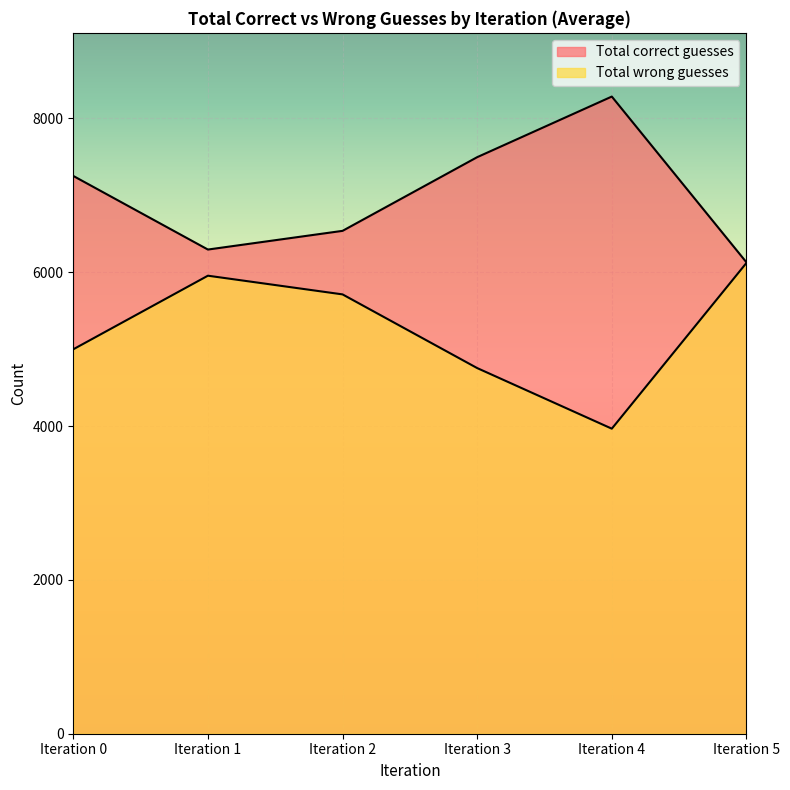

What is the difference between the Total wrong guesses values at Iteration 3 and Iteration 4?

788